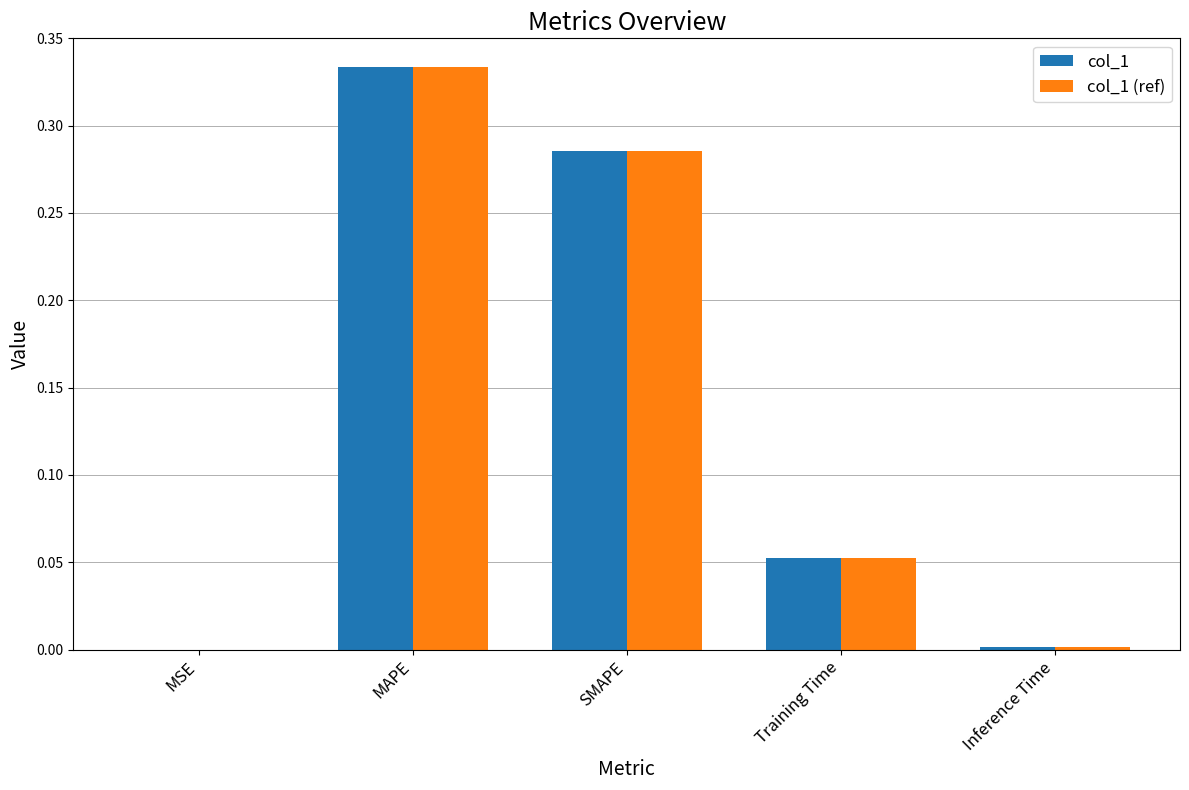

What is the sum of all col_1 (ref) values?

0.7